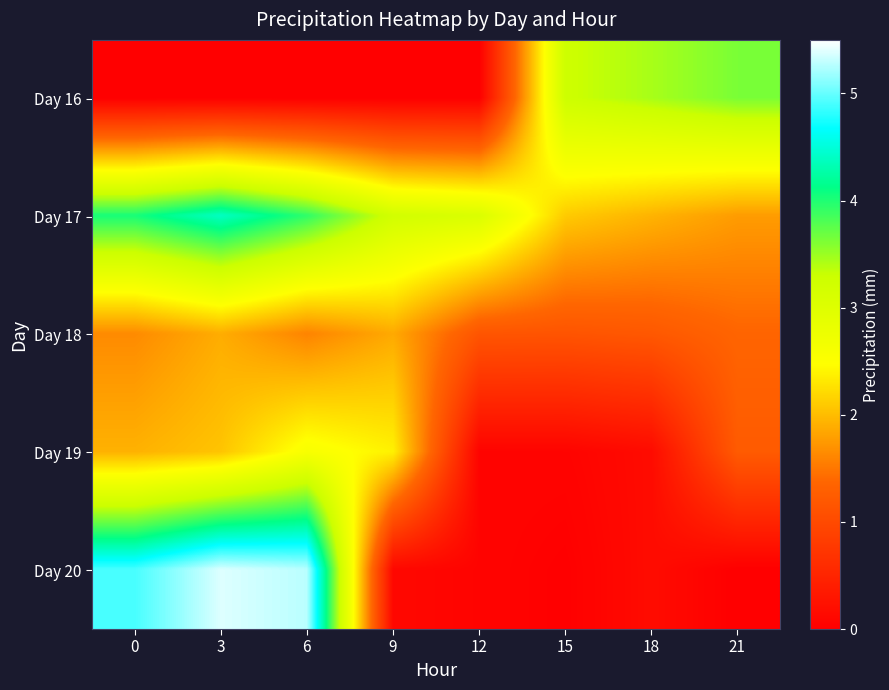

What is the difference between the highest and lowest values at 15?

3.3